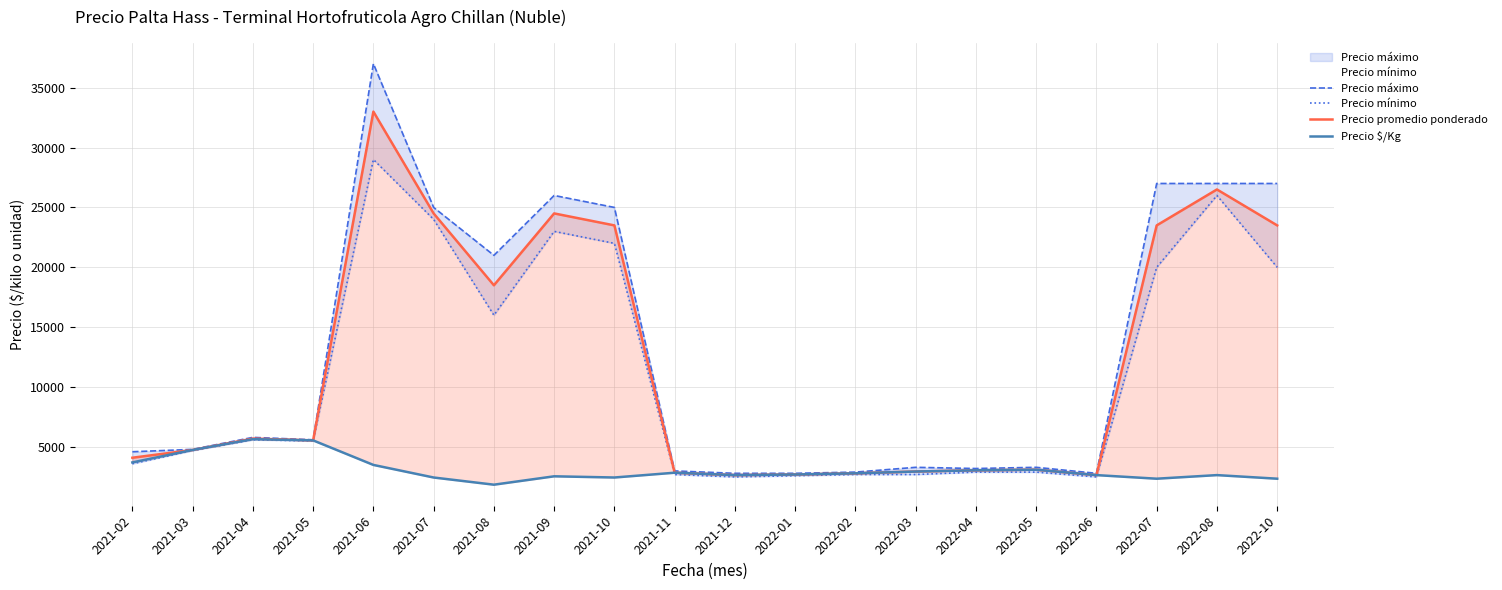

At which label is Precio promedio ponderado closest to 17825?

2021-08